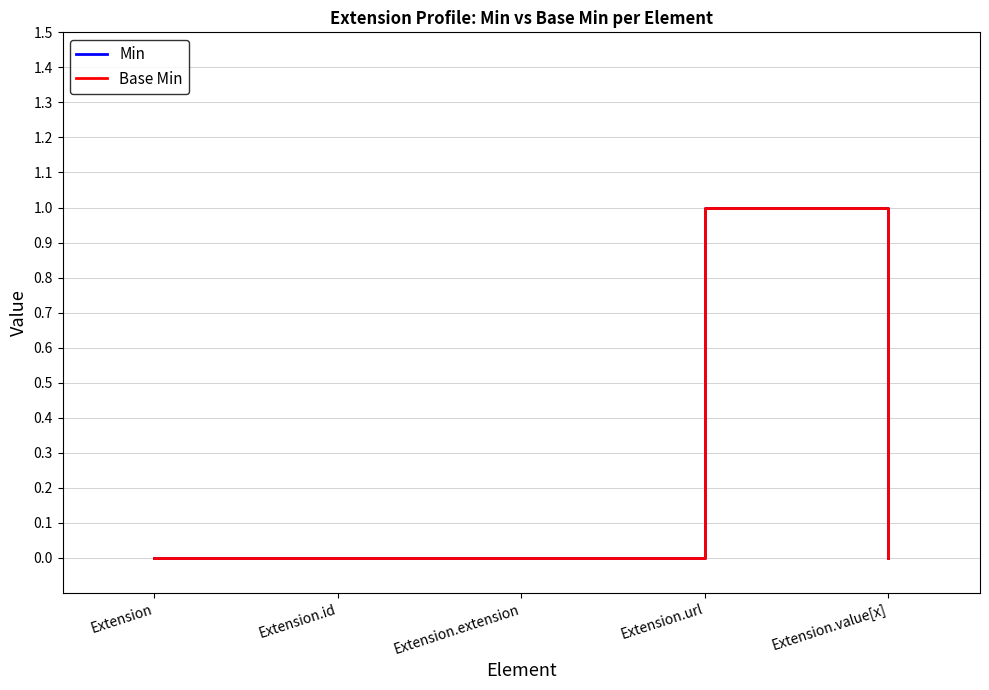

Count the Min values in the range 0 to 1.

5